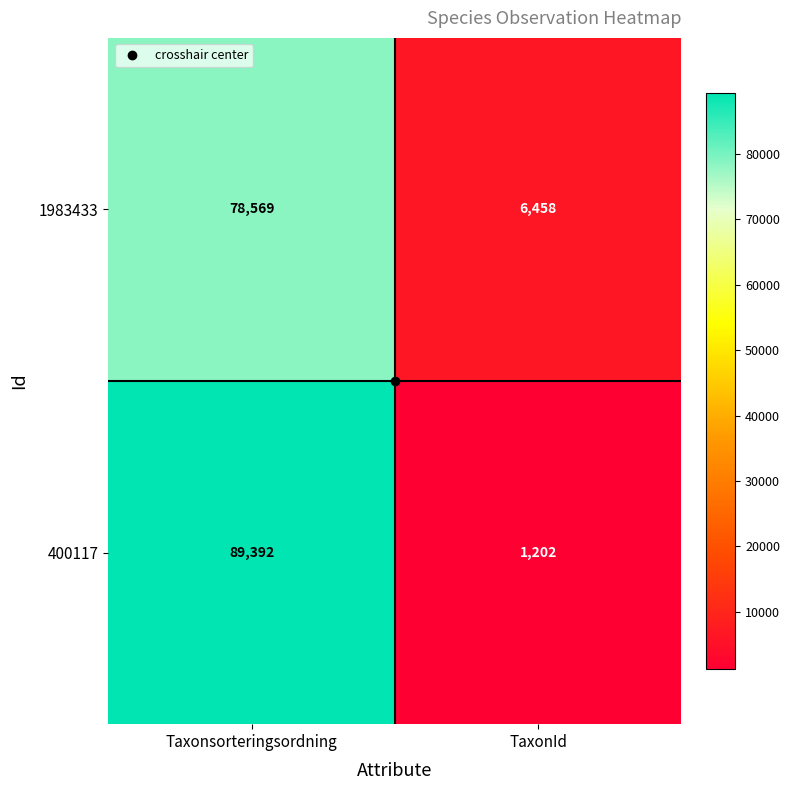

What is the average value of the 1983433 series?

42514